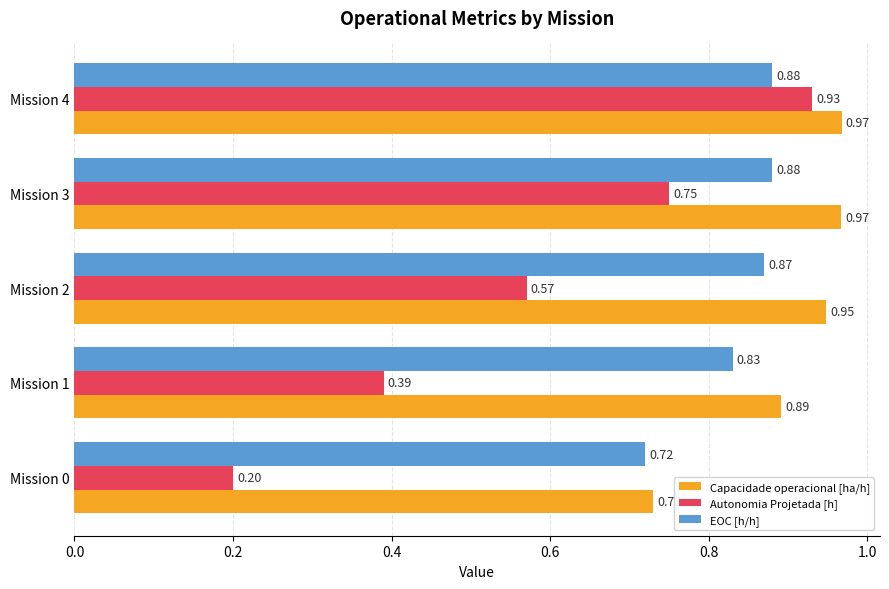

What is the sum of all EOC [h/h] values?

4.2